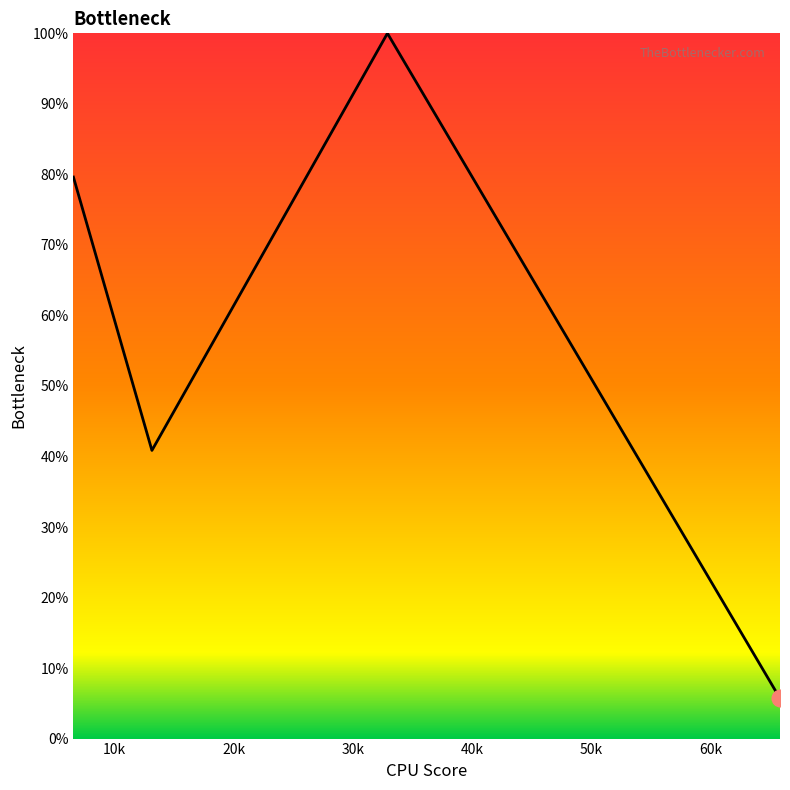

Does the chart display data point markers on the line(s)?

No